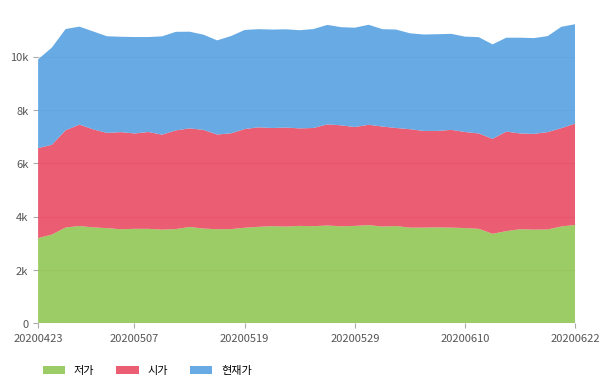

Reading left to right, list all the values displayed in this chart.

현재가: 20200622=3725	20200619=3800	20200618=3600	20200617=3590	20200616=3590	20200615=3520	20200612=3540	20200611=3610	20200610=3575	20200609=3600	20200608=3625	20200605=3615	20200604=3595	20200603=3690	20200602=3650	20200601=3750	20200529=3725	20200528=3680	20200527=3730	20200526=3710	20200525=3680	20200522=3685	20200521=3690	20200520=3680	20200519=3715	20200518=3645	20200515=3530	20200514=3570	20200513=3625	20200512=3695	20200511=3685	20200508=3560	20200507=3615	20200506=3575	20200504=3625	20200429=3670	20200428=3675	20200427=3795	20200424=3645	20200423=3330
시가: 20200622=3800	20200619=3685	20200618=3650	20200617=3590	20200616=3590	20200615=3730	20200612=3560	20200611=3575	20200610=3600	20200609=3665	20200608=3615	20200605=3625	20200604=3690	20200603=3675	20200602=3750	20200601=3760	20200529=3705	20200528=3785	20200527=3790	20200526=3680	20200525=3655	20200522=3710	20200521=3680	20200520=3730	20200519=3700	20200518=3590	20200515=3550	20200514=3700	20200513=3695	20200512=3700	20200511=3560	20200508=3630	20200507=3575	20200506=3640	20200504=3570	20200429=3675	20200428=3800	20200427=3645	20200424=3365	20200423=3370
저가: 20200622=3690	20200619=3635	20200618=3520	20200617=3515	20200616=3530	20200615=3460	20200612=3360	20200611=3545	20200610=3575	20200609=3590	20200608=3600	20200605=3590	20200604=3590	20200603=3650	20200602=3630	20200601=3685	20200529=3655	20200528=3640	20200527=3670	20200526=3645	20200525=3655	20200522=3630	20200521=3645	20200520=3620	20200519=3585	20200518=3535	20200515=3530	20200514=3555	20200513=3615	20200512=3535	20200511=3515	20200508=3545	20200507=3545	20200506=3530	20200504=3570	20200429=3600	20200428=3650	20200427=3595	20200424=3330	20200423=3200